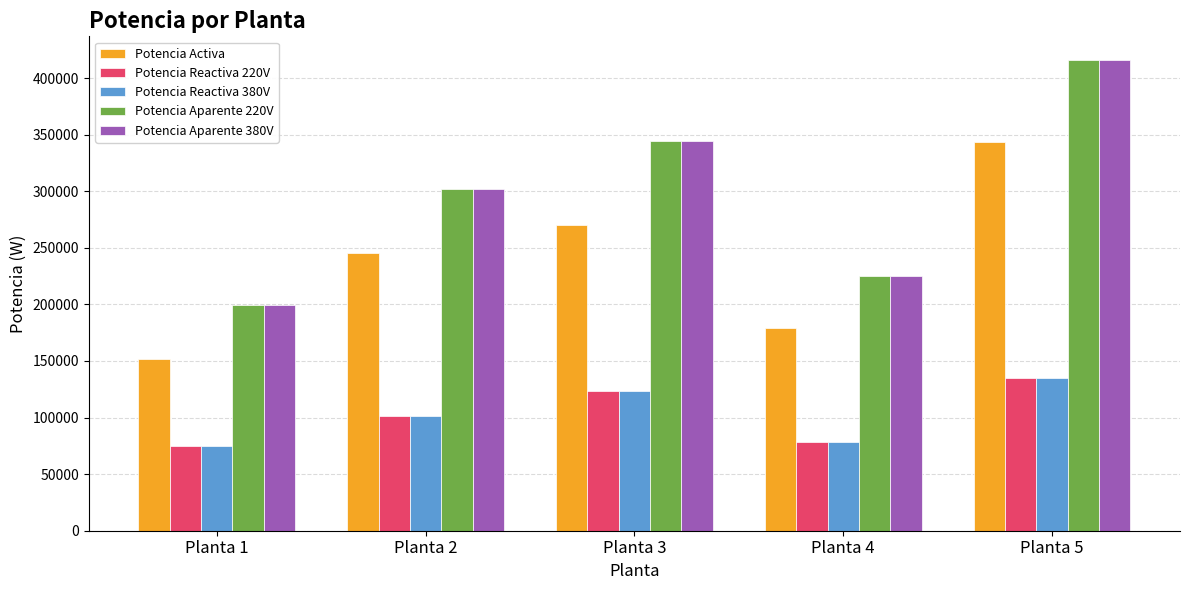

What is the difference between the maximum and minimum values in the Potencia Aparente 220V series?

216613.0